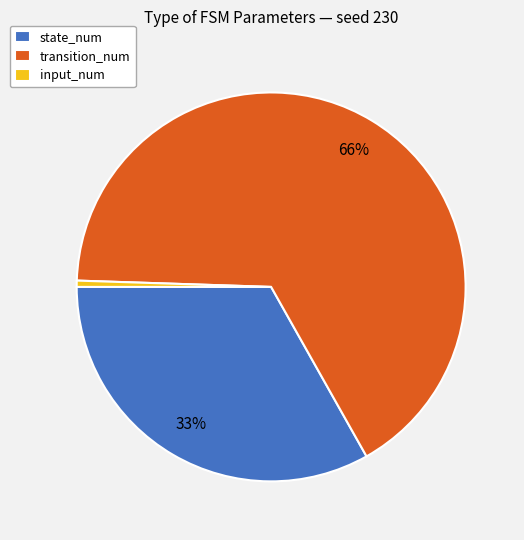

What is the ratio of the value at transition_num to the value at state_num?

2.0